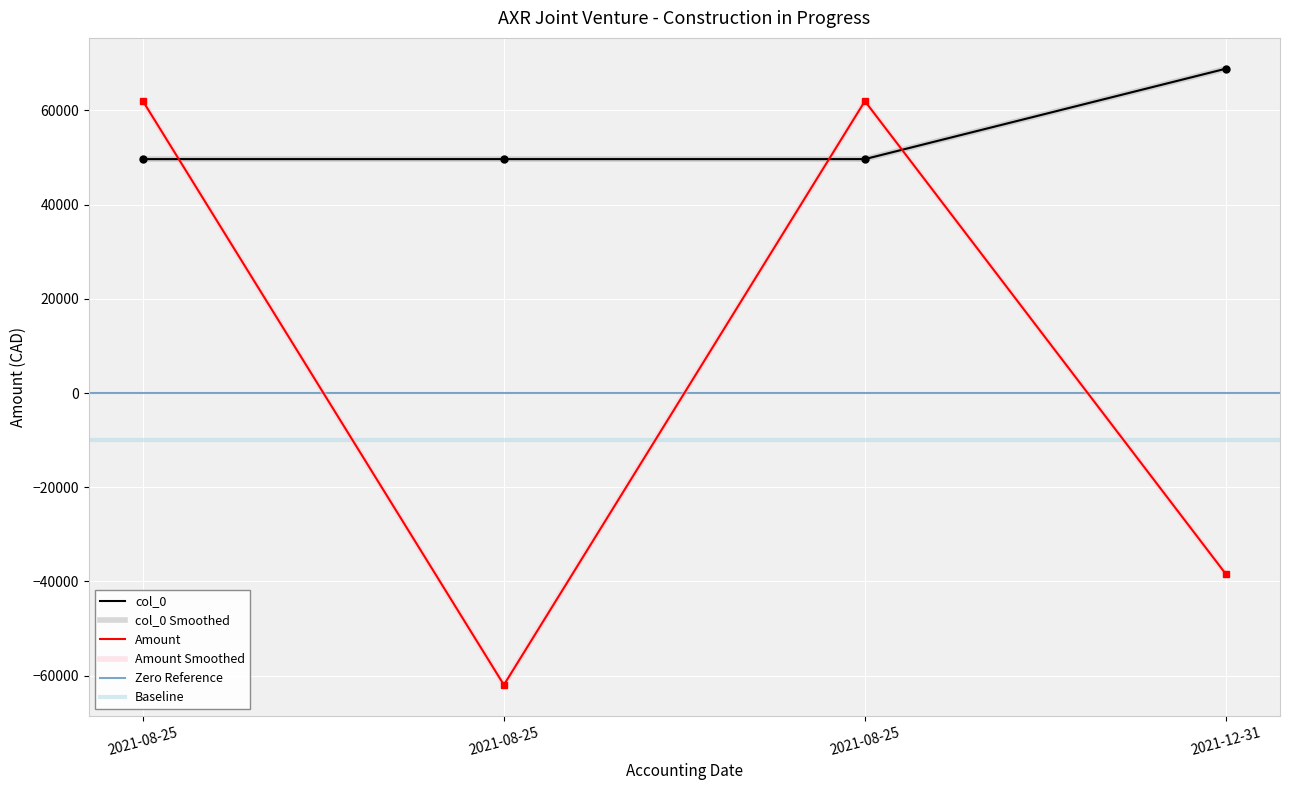

Which series ends up on top after the final intersection of Amount and col_0?

col_0